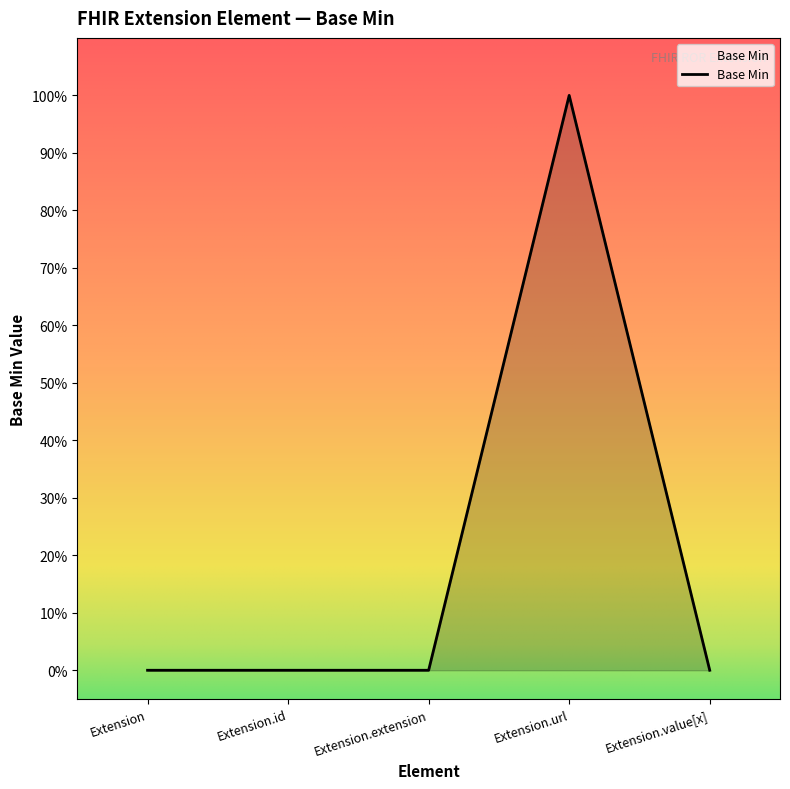

Is this an area chart (filled region under the line)?

Yes